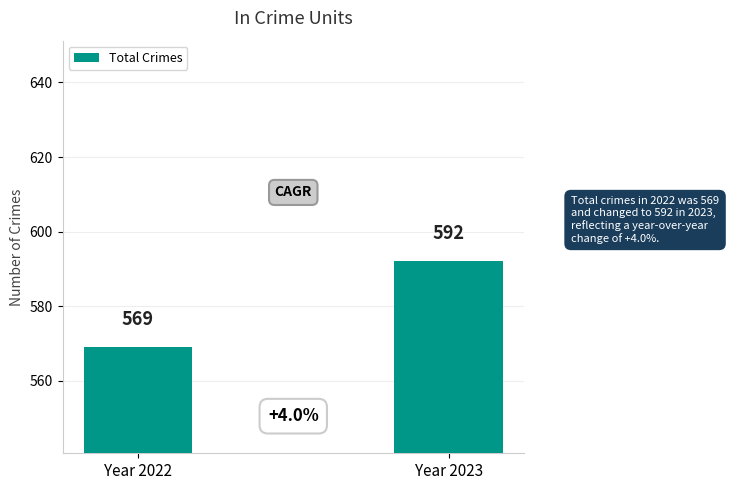

What is the value of the 1st bar from the left?

569